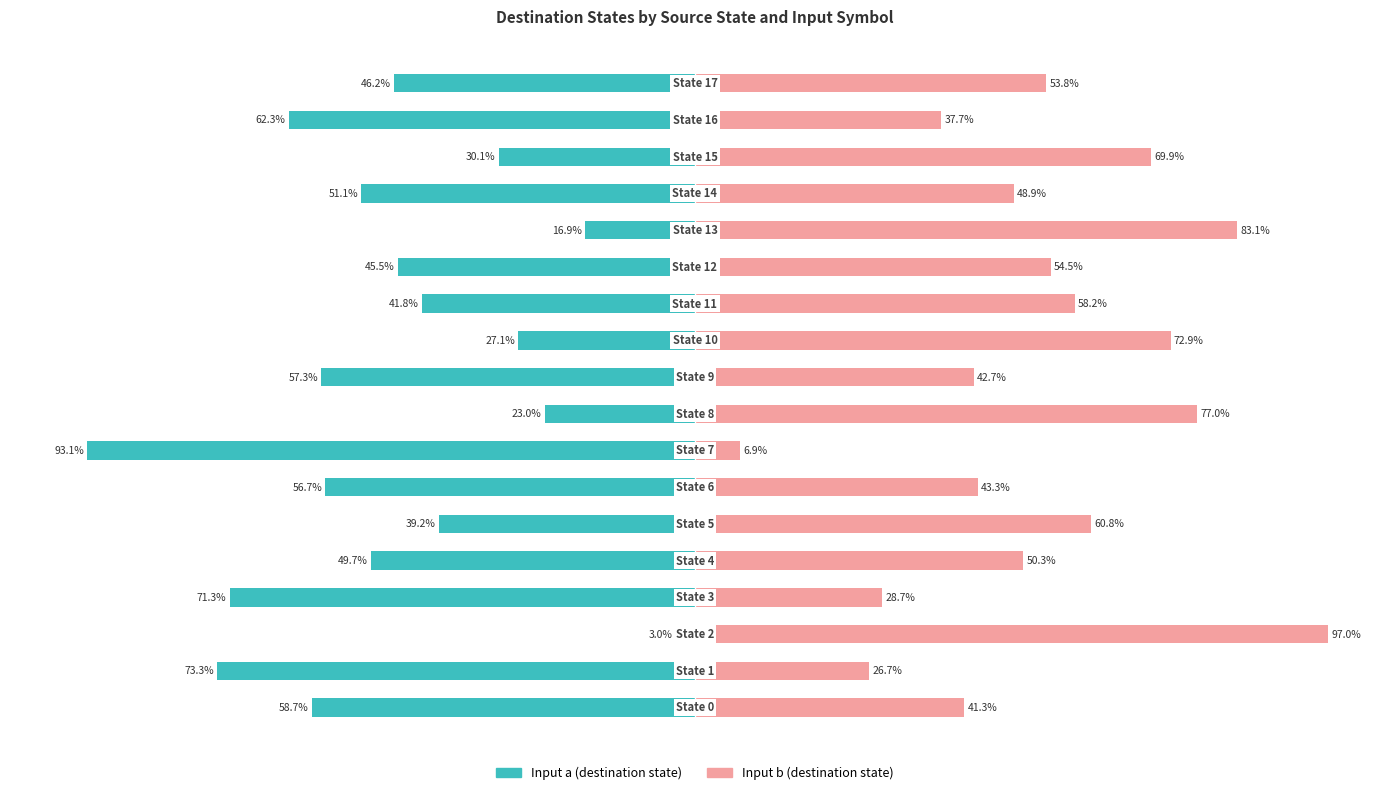

Reading right to left, transcribe all the data shown in this chart.

Input a: 17=-46.2	16=-62.3	15=-30.1	14=-51.1	13=-16.9	12=-45.5	11=-41.8	10=-27.1	9=-57.3	8=-23.0	7=-93.1	6=-56.7	5=-39.2	4=-49.7	3=-71.3	2=-3.0	1=-73.3	0=-58.7
Input b: 17=53.8	16=37.7	15=69.9	14=48.9	13=83.1	12=54.5	11=58.2	10=72.9	9=42.7	8=77.0	7=6.9	6=43.3	5=60.8	4=50.3	3=28.7	2=97.0	1=26.7	0=41.3